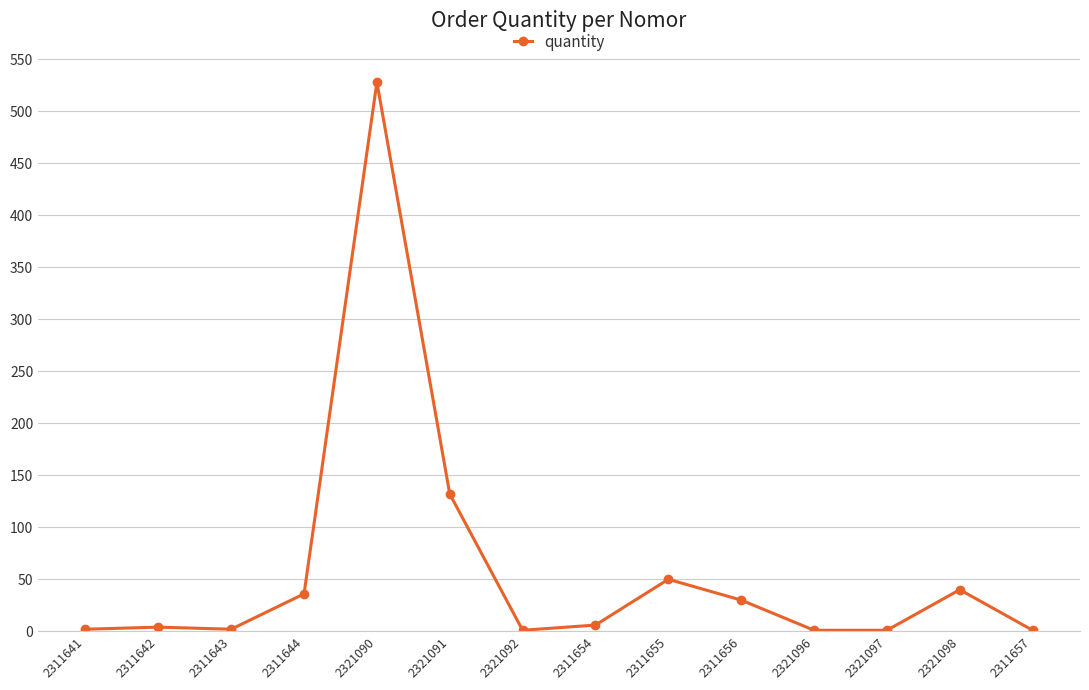

What is the greatest value displayed?

528